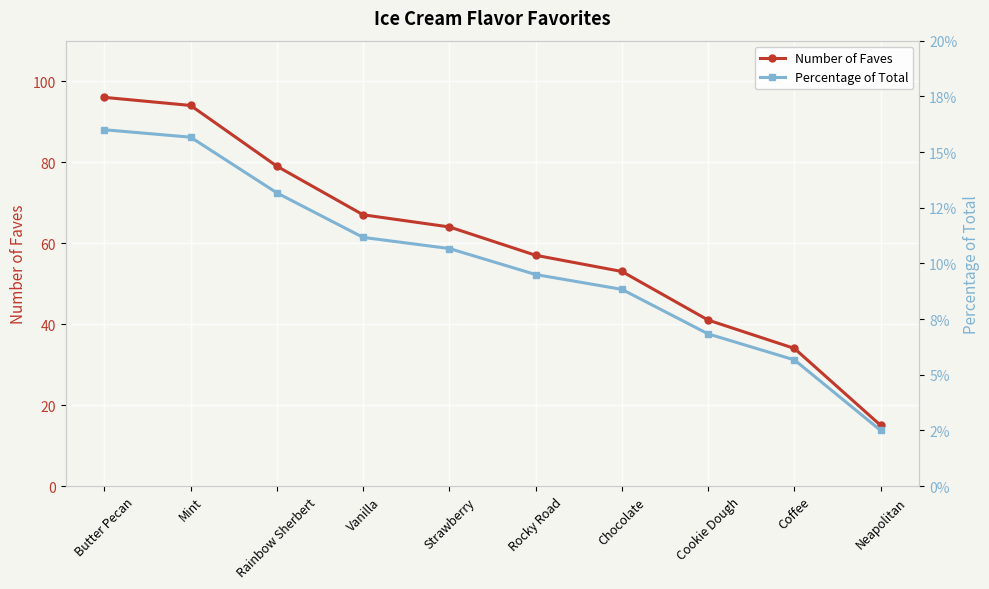

Which series has the widest spread of values?

Number of Faves